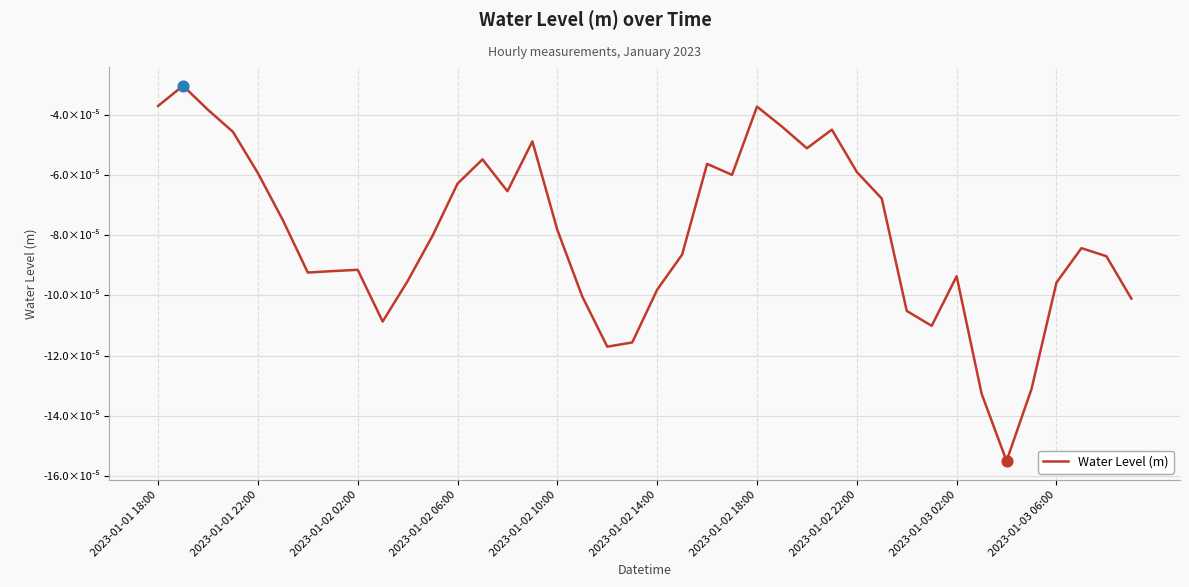

Is this an area chart (filled region under the line)?

No